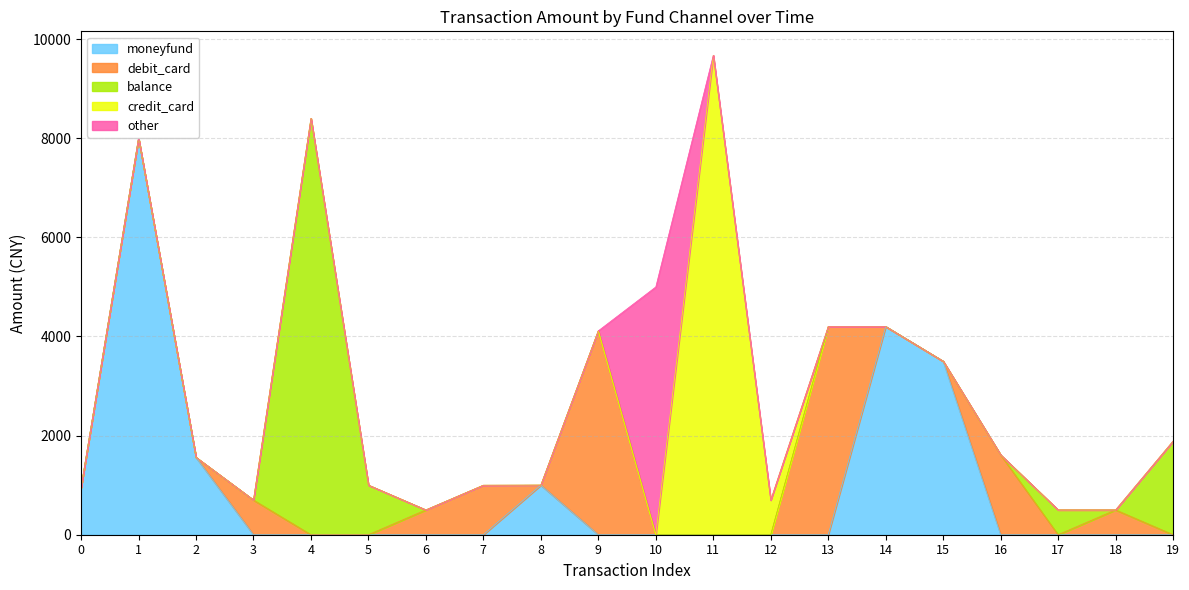

Between 10 and 17, which series saw the biggest shift?

other